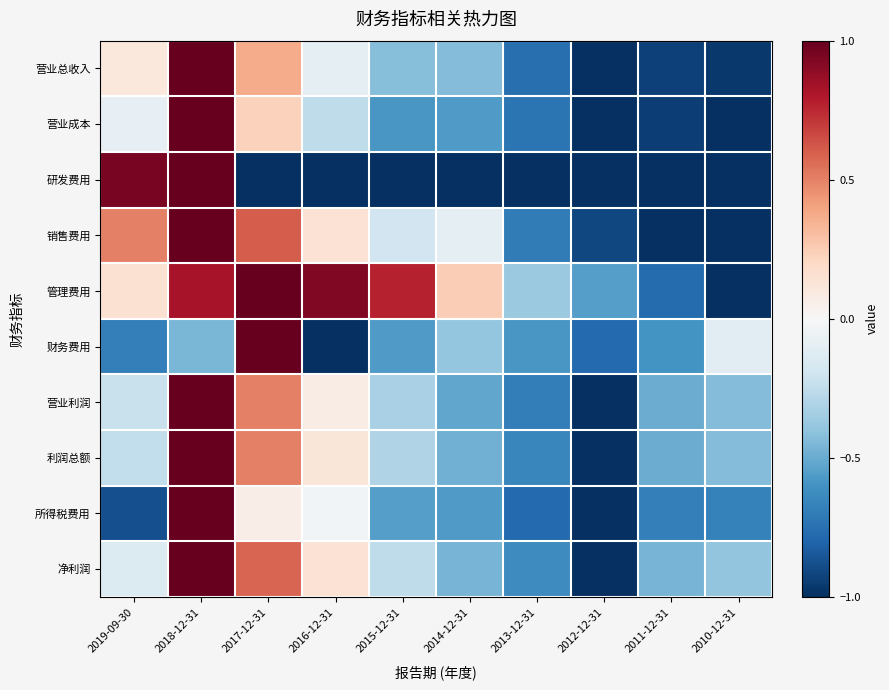

What is the difference between the highest and lowest values at 2019-09-30?

1.8